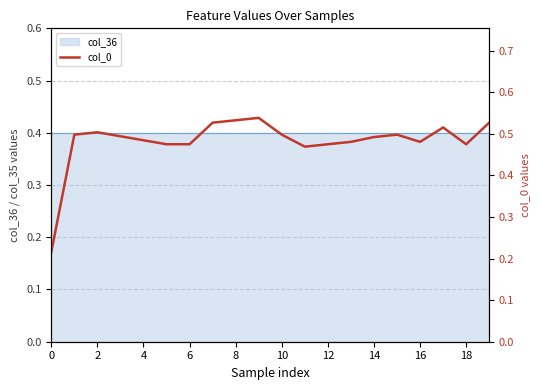

What is the value of the 16th point from the left?

0.5